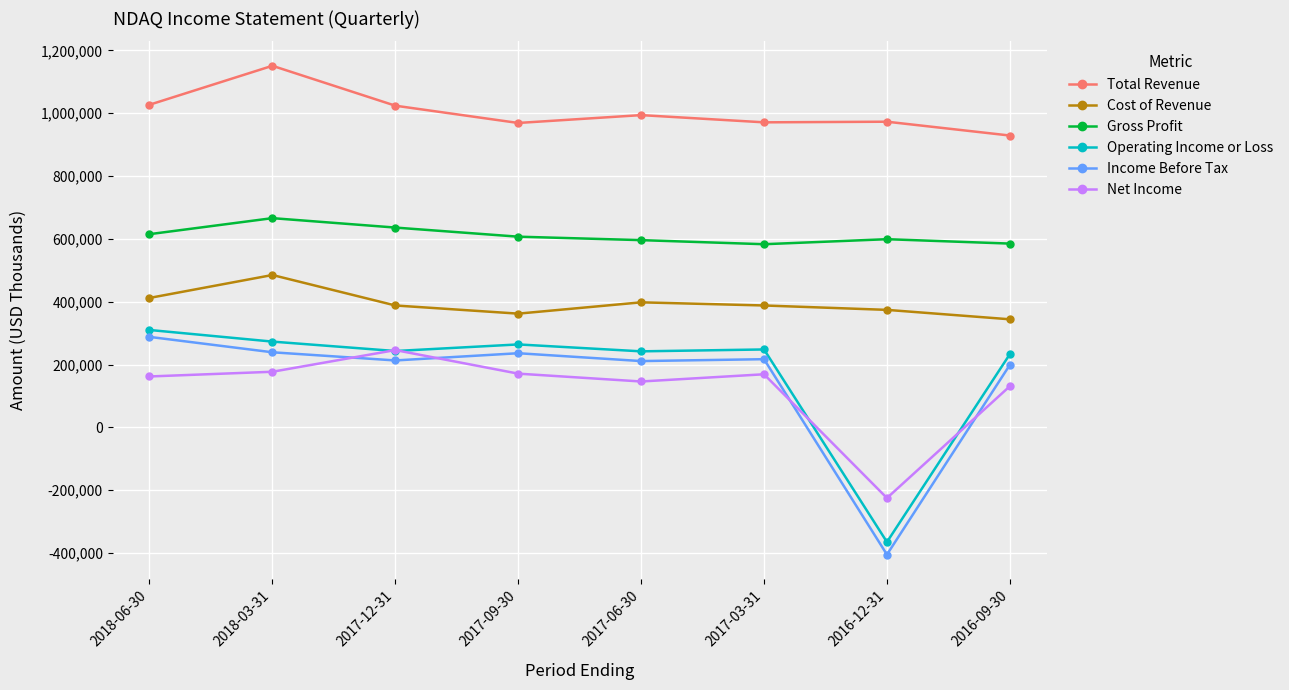

True or false: Operating Income or Loss and Total Revenue cross at least once.

False